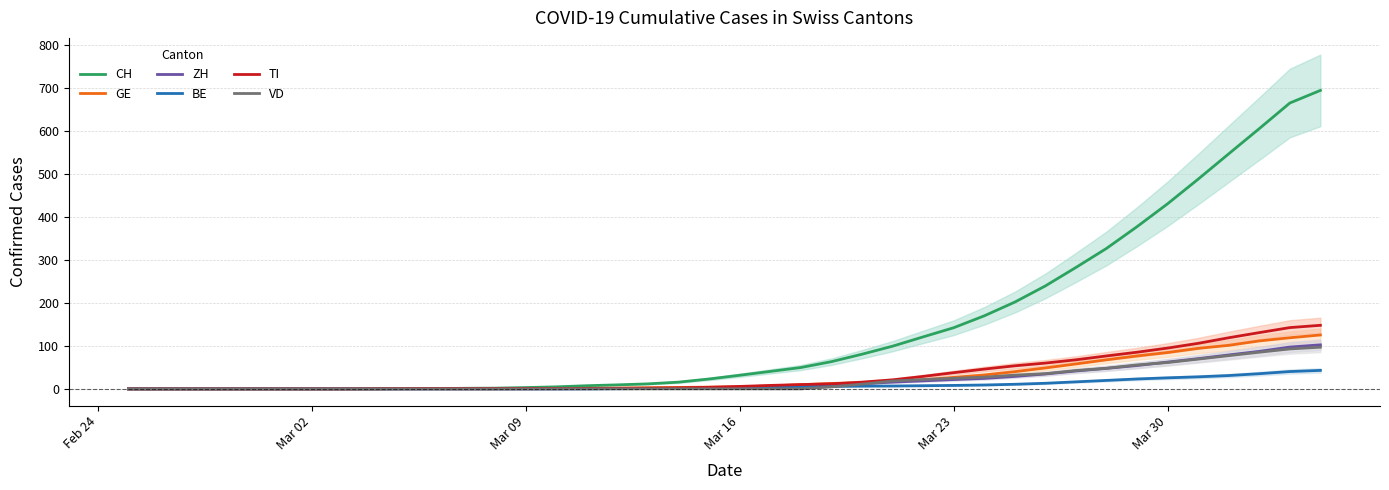

How many intersections are there between CH and TI?

1